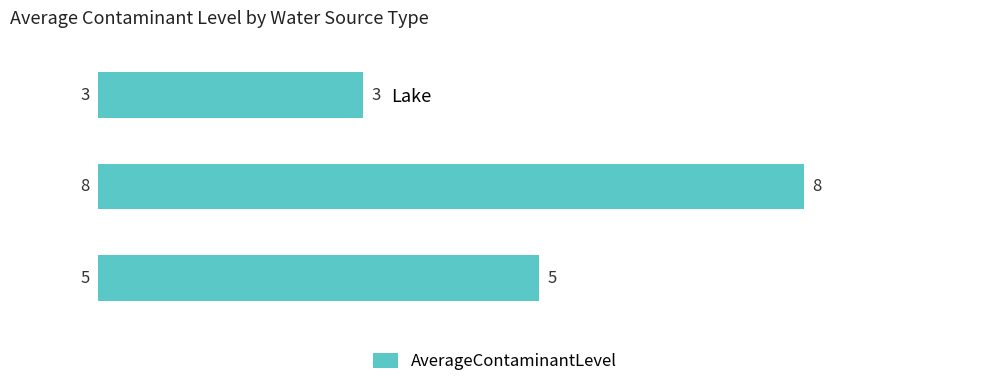

What is the sum of all values?

16